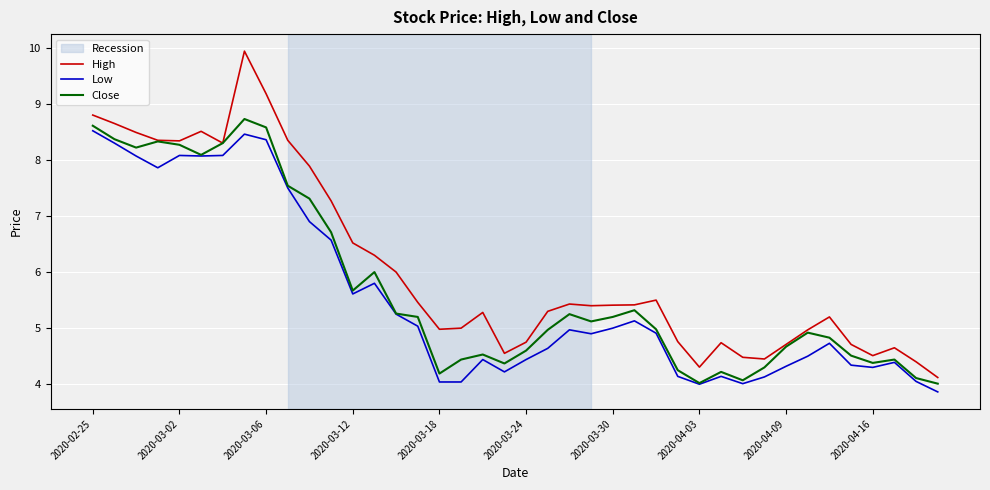

Which series has the widest spread of values?

High